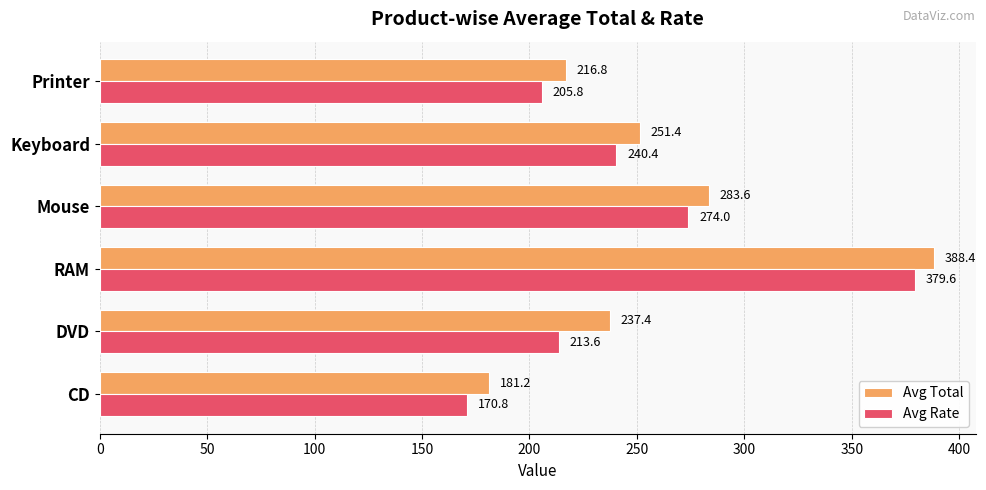

Between Mouse and Keyboard, which series saw the biggest shift?

Avg Rate